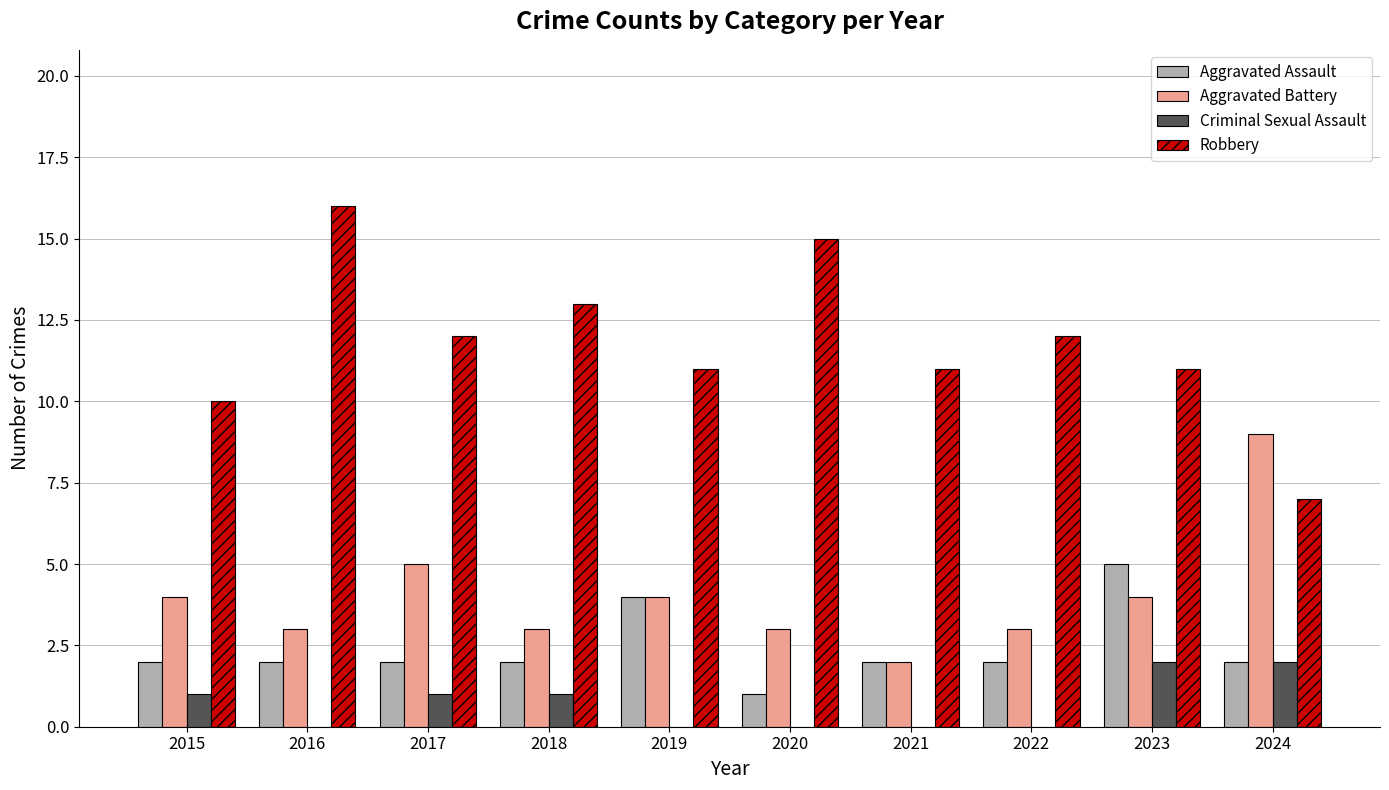

Which category has the highest value in the Aggravated Assault series?

2023